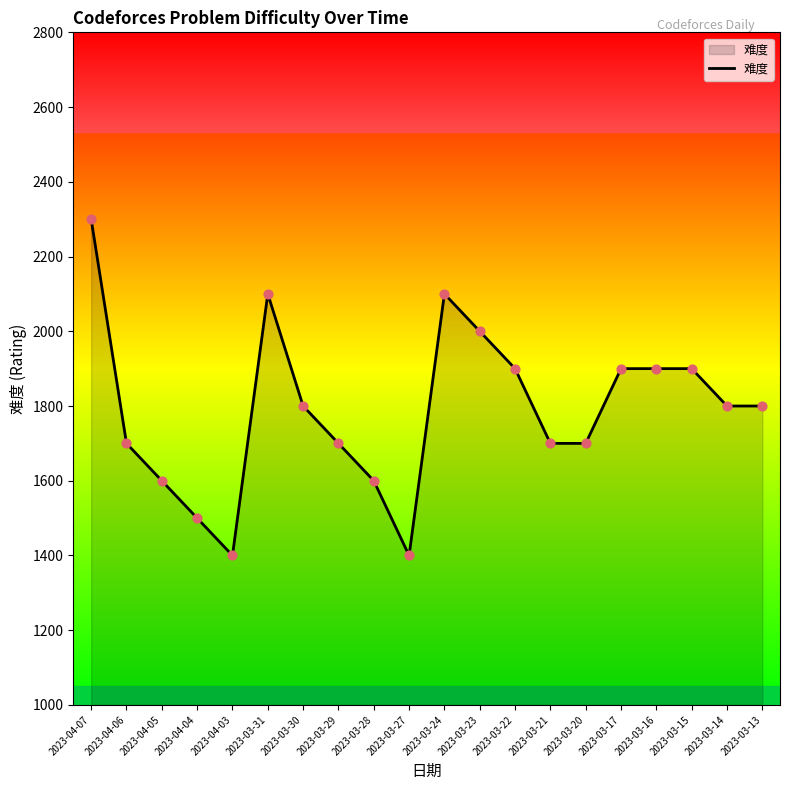

Between 2023-03-23 and 2023-03-15, which is larger?

2023-03-23